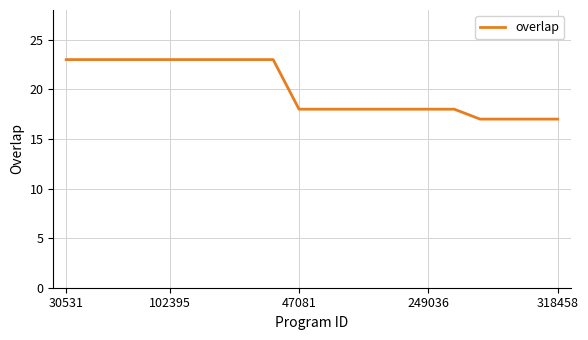

What is the difference between the maximum and minimum values?

6